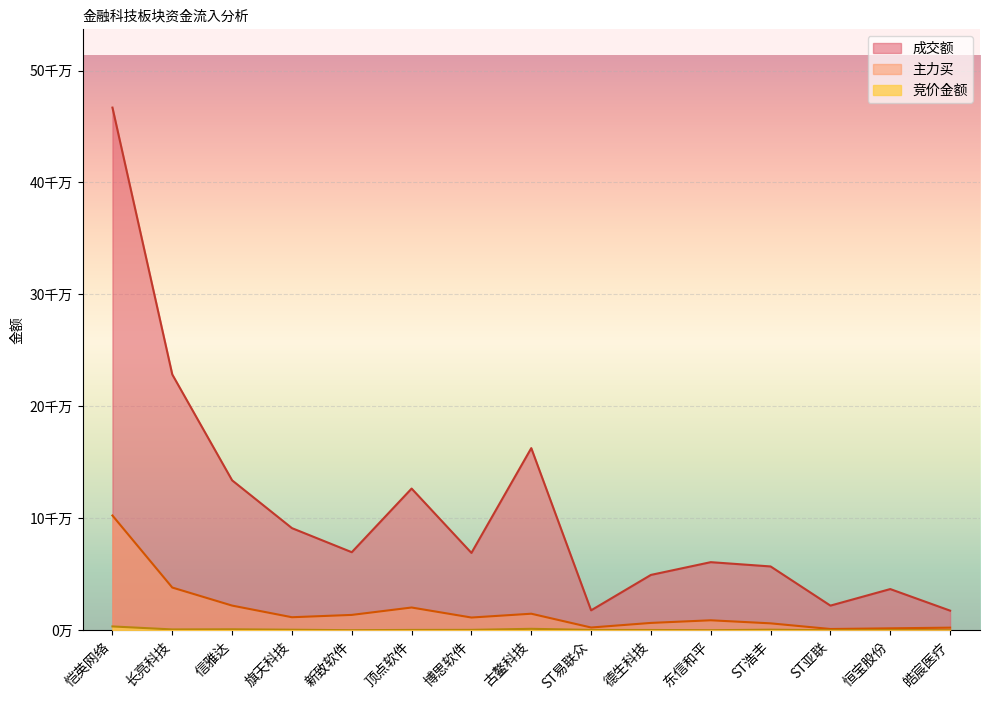

What is the sum of all 成交额 values?

1610277248